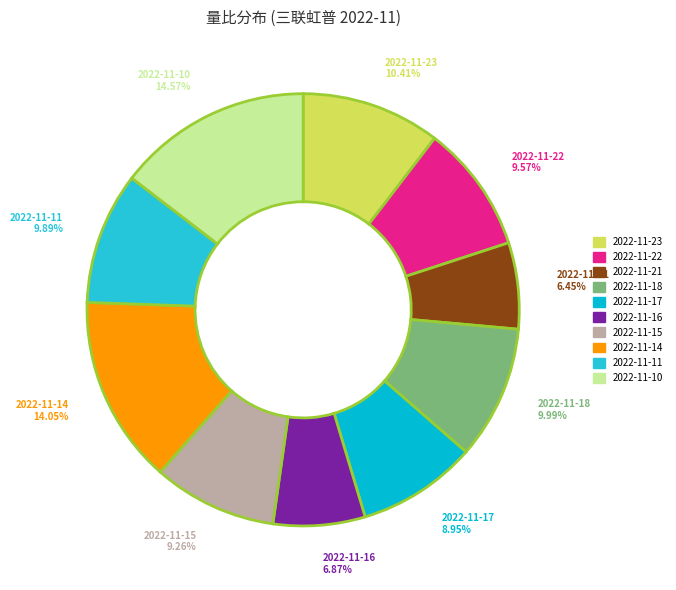

Which category has the biggest portion of the pie?

2022-11-10